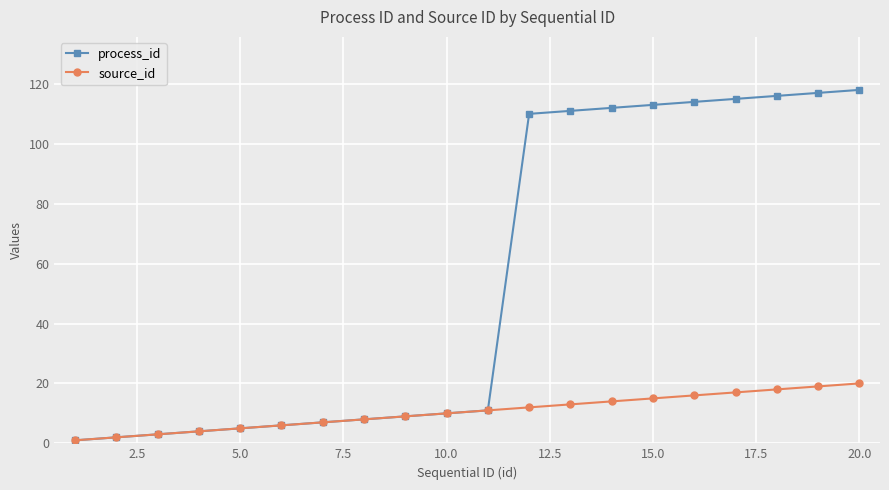

Rank the series by their maximum value, from highest to lowest.

process_id, source_id